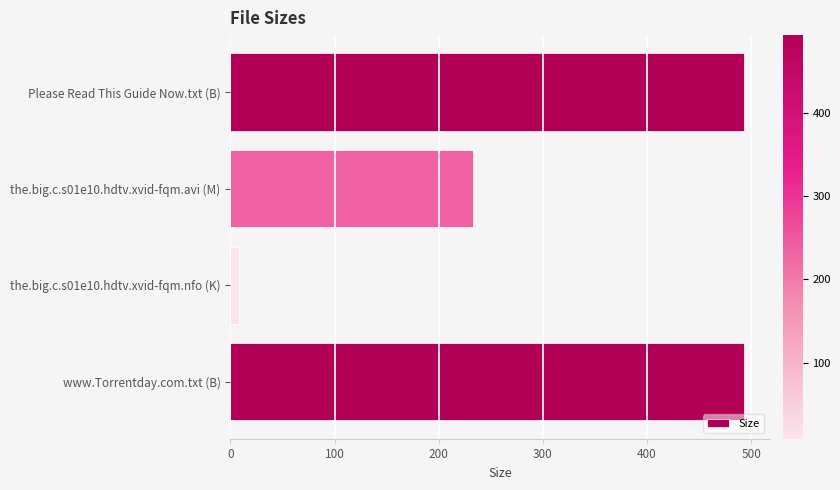

The chart shows a value of 177.2 at www.Torrentday.com.txt (B). True or false?

False